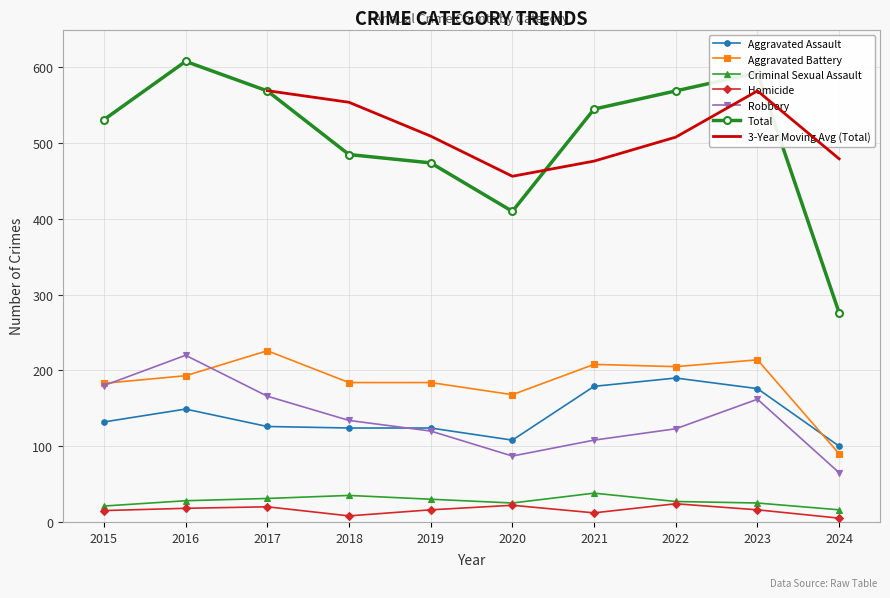

What is the sum of the Aggravated Assault values at 2021 and 2015?

311